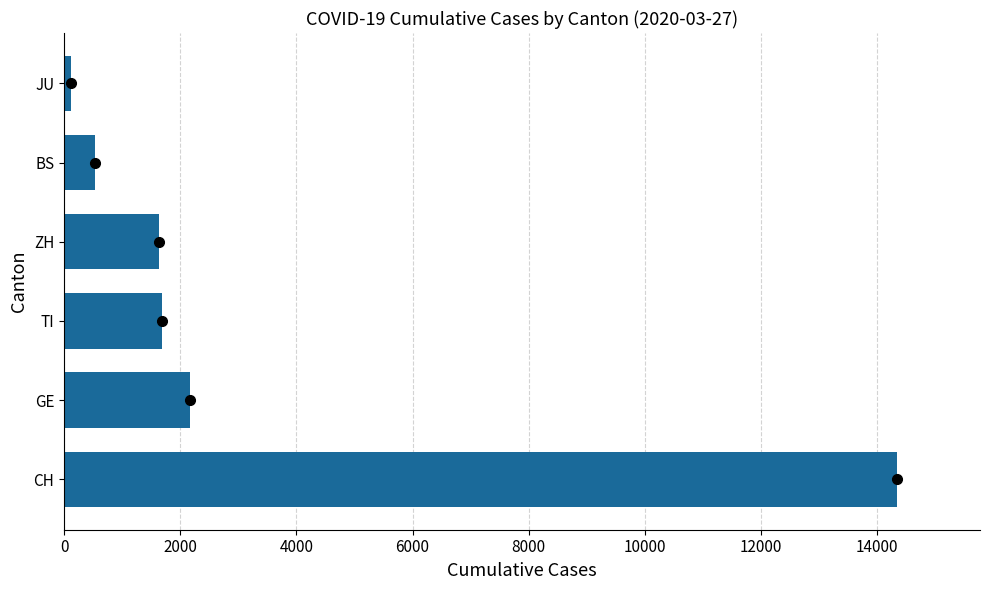

At which category does the chart reach its peak across all series?

CH